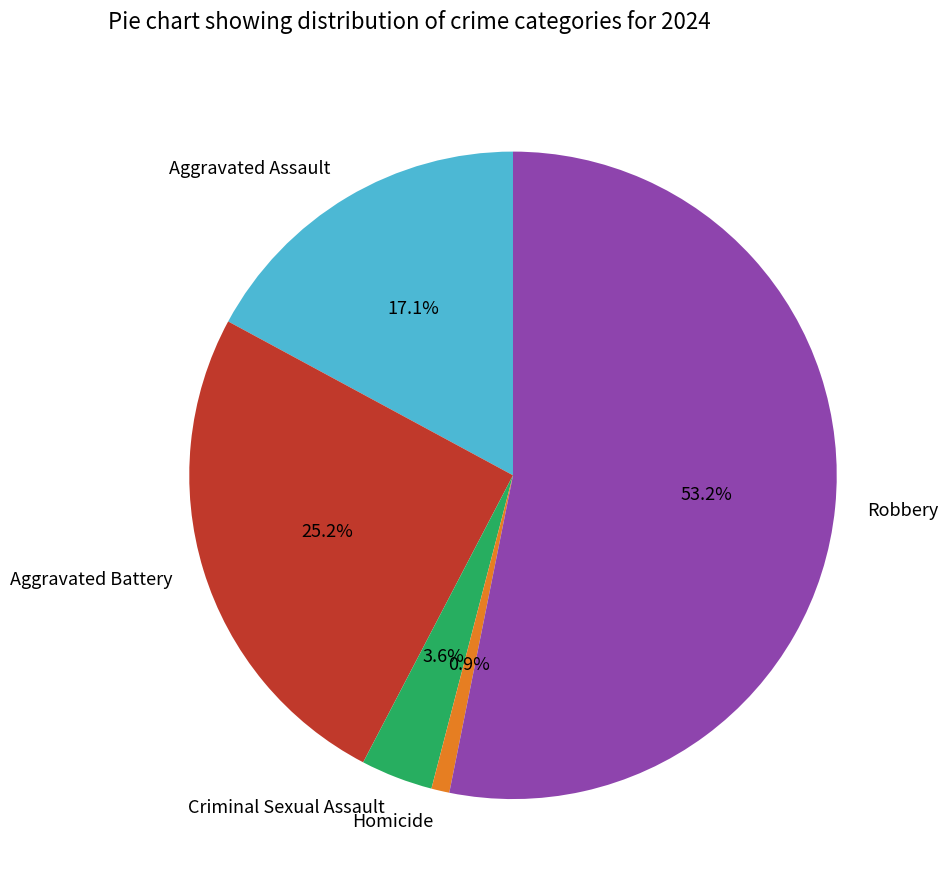

To the nearest percent, what portion does Homicide represent?

1%